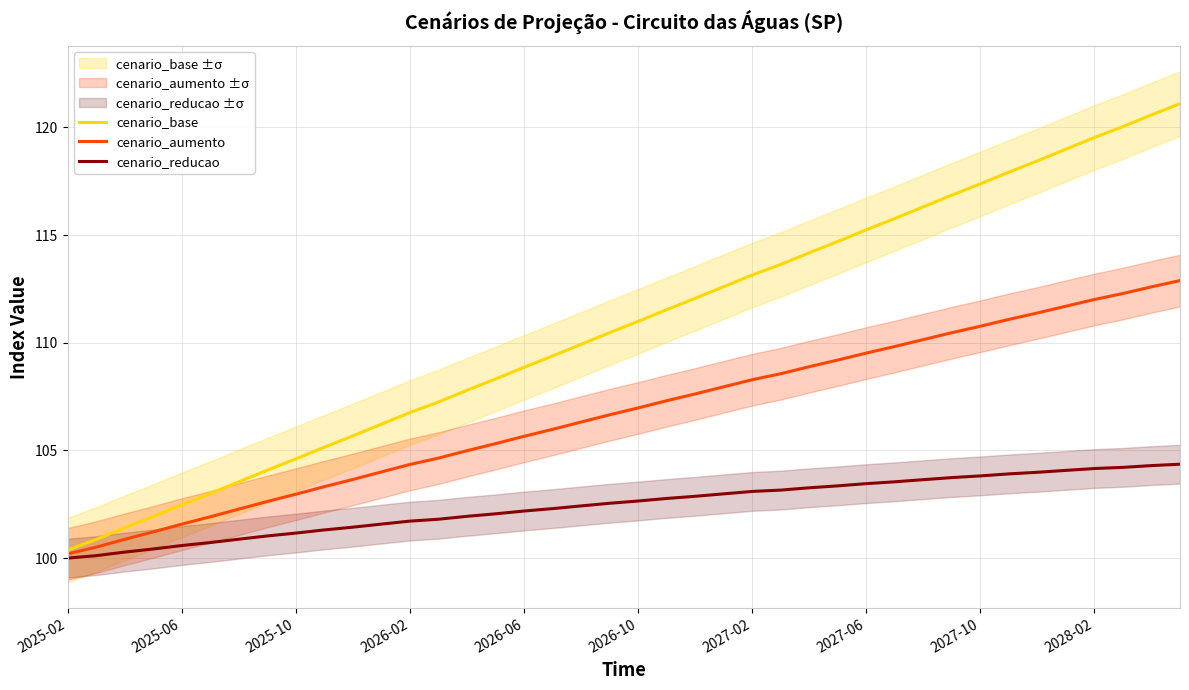

Rank the series at 29 from lowest to highest value.

cenario_reducao, cenario_aumento, cenario_base